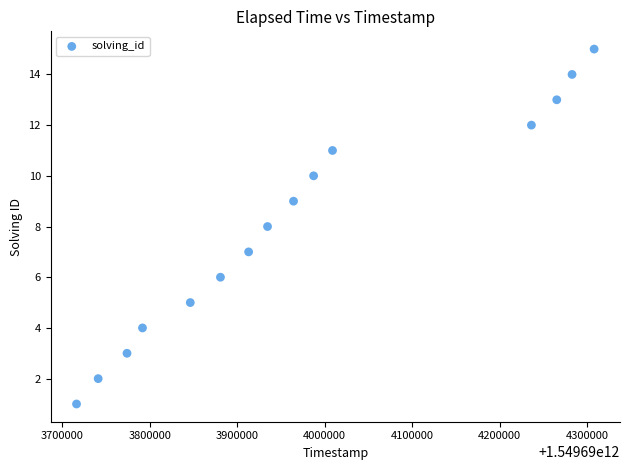

What is the range of Y values (max minus min)?

14